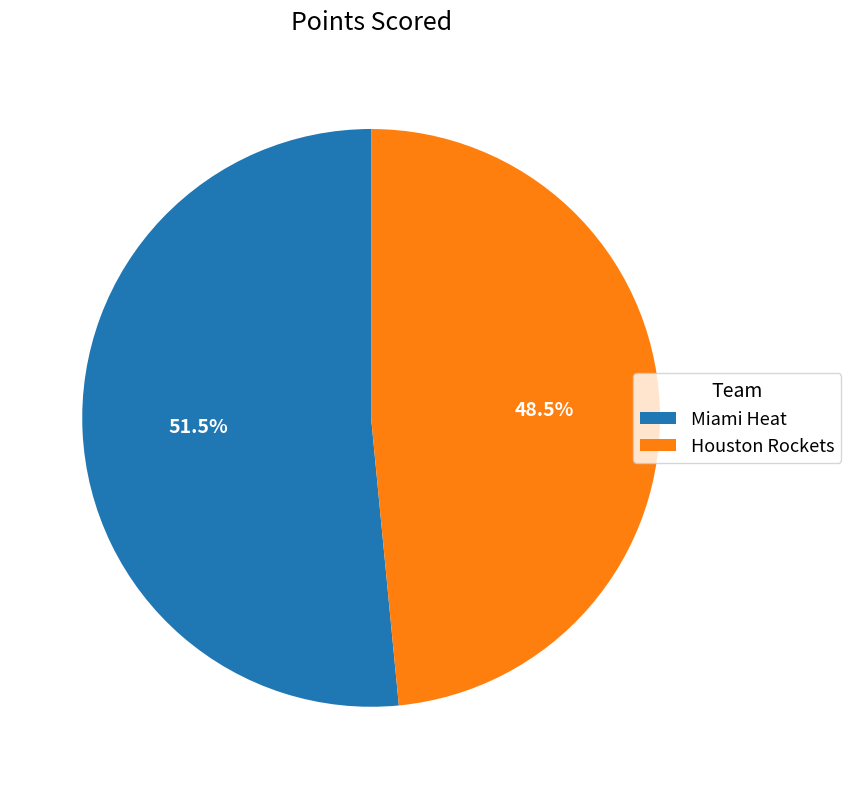

What percentage do Houston Rockets and Miami Heat together represent?

100.0%